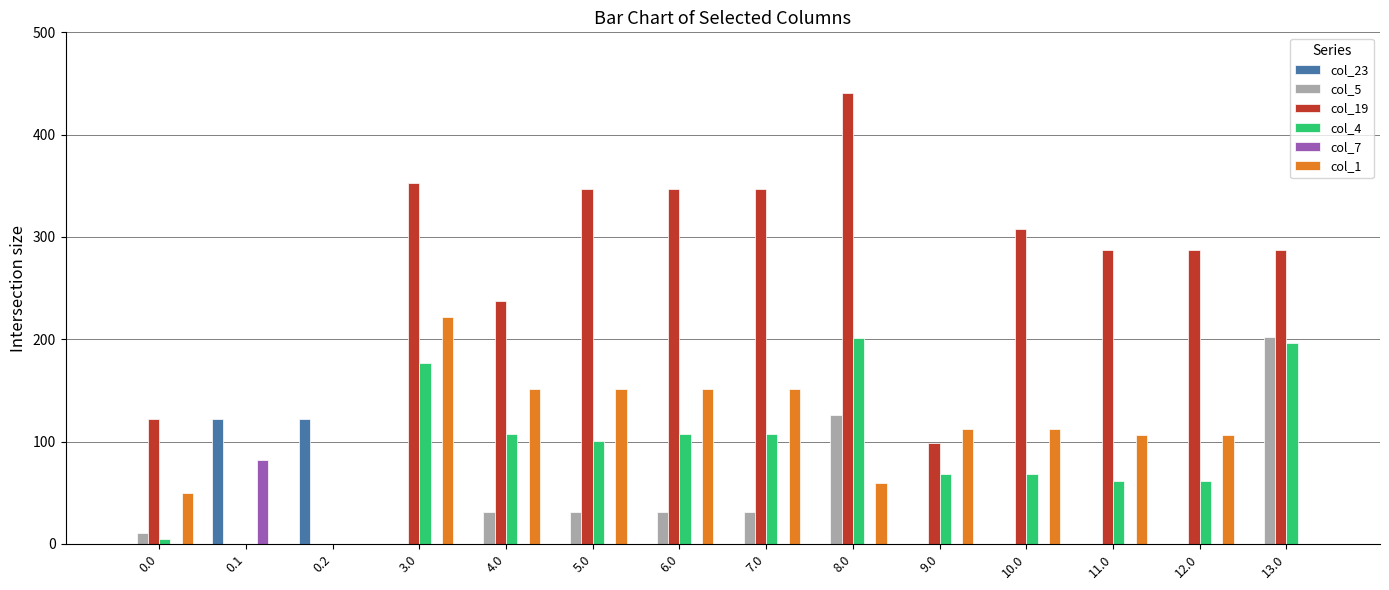

Reading right to left, extract all data points from this chart.

col_23: 13.0=0.0	12.0=0.0	11.0=0.0	10.0=0.0	9.0=0.0	8.0=0.0	7.0=0.0	6.0=0.0	5.0=0.0	4.0=0.0	3.0=0.0	0.2=122.0	0.1=122.0	0.0=0.0
col_5: 13.0=201.8	12.0=0.0	11.0=0.0	10.0=0.0	9.0=0.0	8.0=125.5	7.0=31.5	6.0=31.5	5.0=31.5	4.0=31.5	3.0=0.0	0.2=0.0	0.1=0.0	0.0=10.8
col_19: 13.0=287.0	12.0=287.0	11.0=287.0	10.0=307.5	9.0=98.9	8.0=440.5	7.0=346.5	6.0=346.5	5.0=346.5	4.0=237.2	3.0=353.0	0.2=0.0	0.1=0.0	0.0=122.0
col_4: 13.0=195.9	12.0=61.9	11.0=61.9	10.0=67.9	9.0=67.9	8.0=200.9	7.0=106.9	6.0=106.9	5.0=100.3	4.0=106.9	3.0=176.9	0.2=0.0	0.1=0.0	0.0=4.9
col_7: 13.0=0.0	12.0=0.0	11.0=0.0	10.0=0.0	9.0=0.0	8.0=0.0	7.0=0.0	6.0=0.0	5.0=0.0	4.0=0.0	3.0=0.0	0.2=0.0	0.1=81.6	0.0=0.0
col_1: 13.0=0.0	12.0=106.5	11.0=106.5	10.0=112.5	9.0=112.5	8.0=59.6	7.0=151.5	6.0=151.5	5.0=151.5	4.0=151.5	3.0=221.5	0.2=0.0	0.1=0.0	0.0=49.5